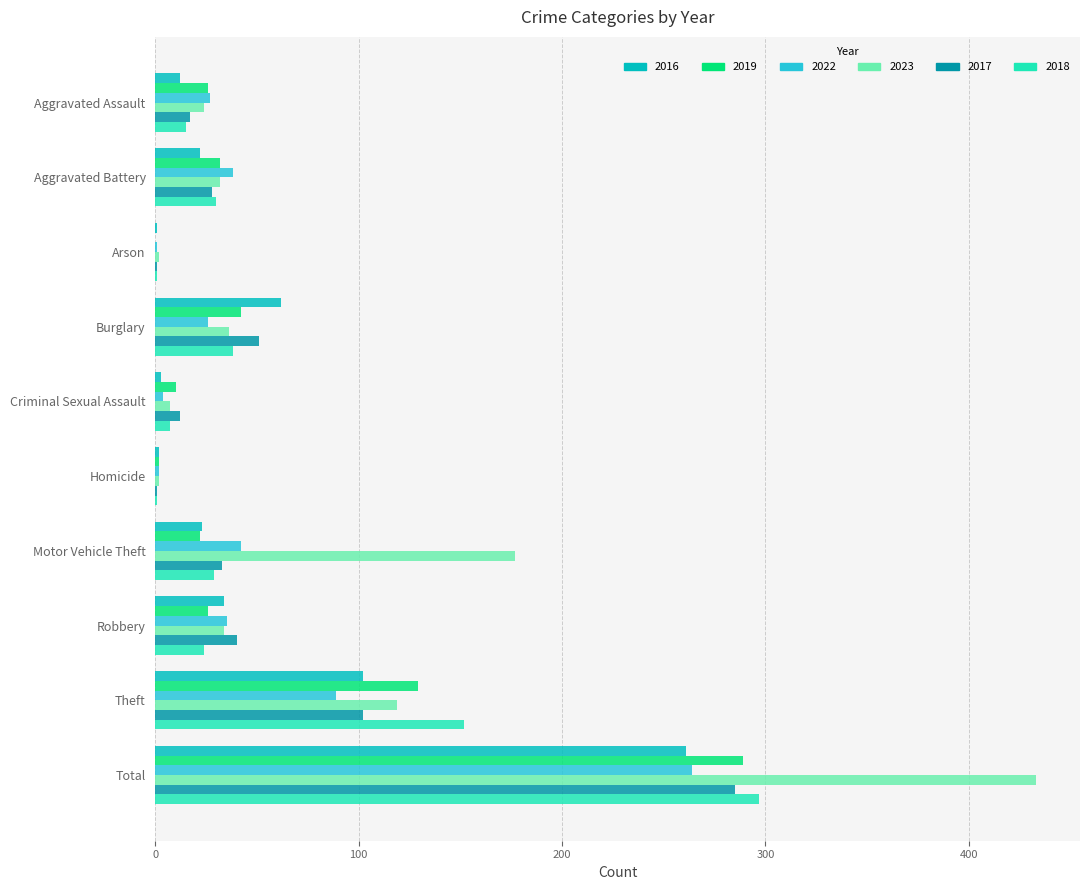

Which series has the largest total across all categories?

2023